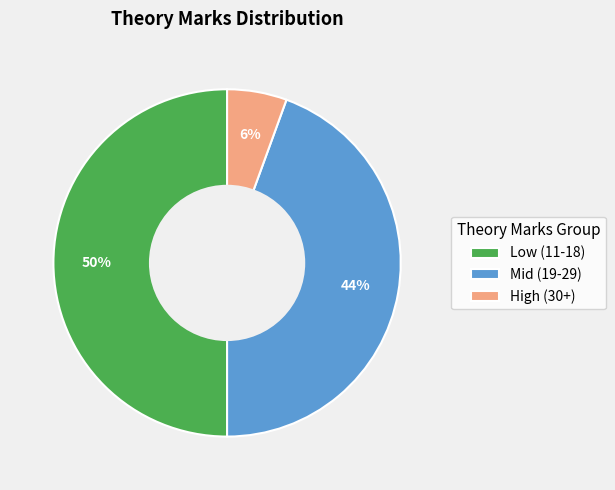

What is the smallest slice in the pie chart?

High (30+)